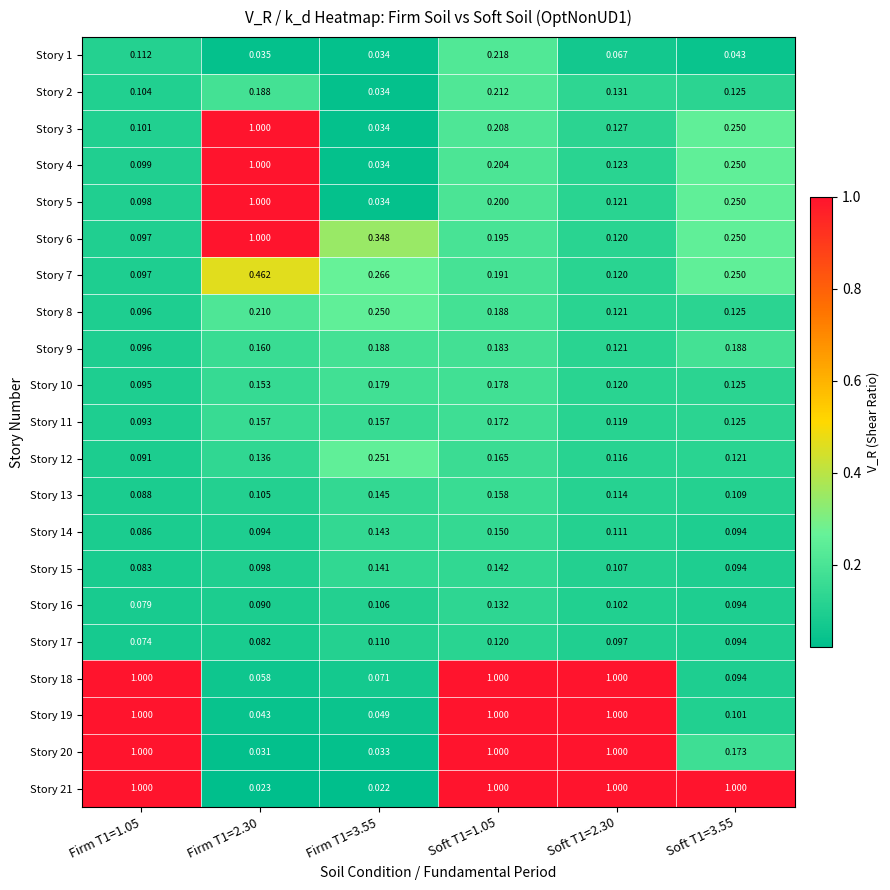

Is the value of Story 3 at Soft T1=1.05 greater than the value of Story 12 at Firm T1=1.05?

Yes